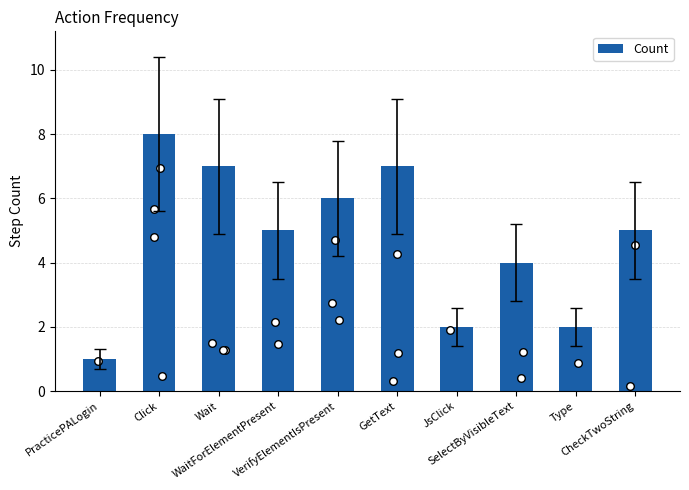

Between PracticePALogin and Type, which is larger?

Type